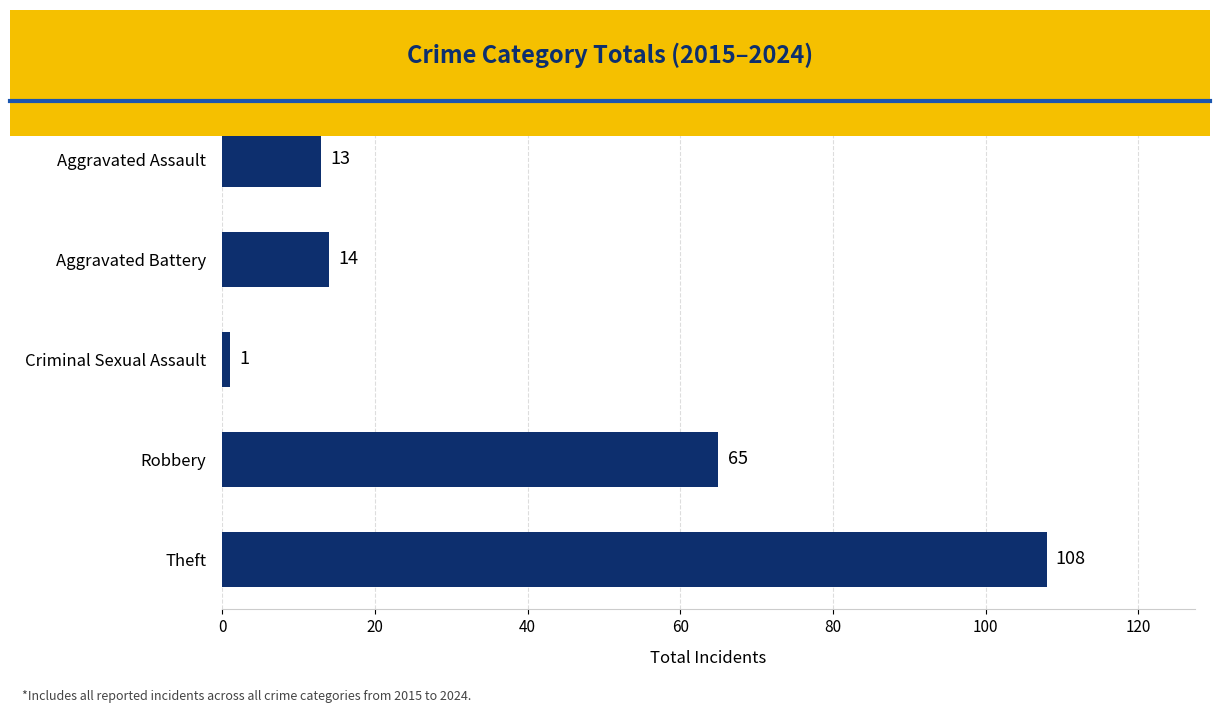

What is the change in value from Robbery to Theft?

+43